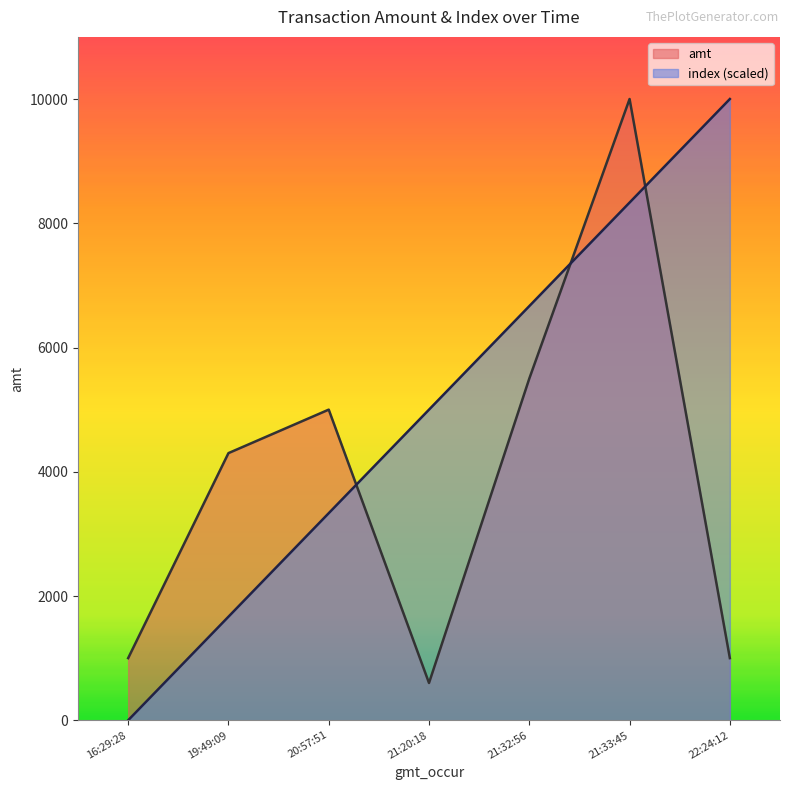

At which category is the sum across all series the highest?

21:33:45